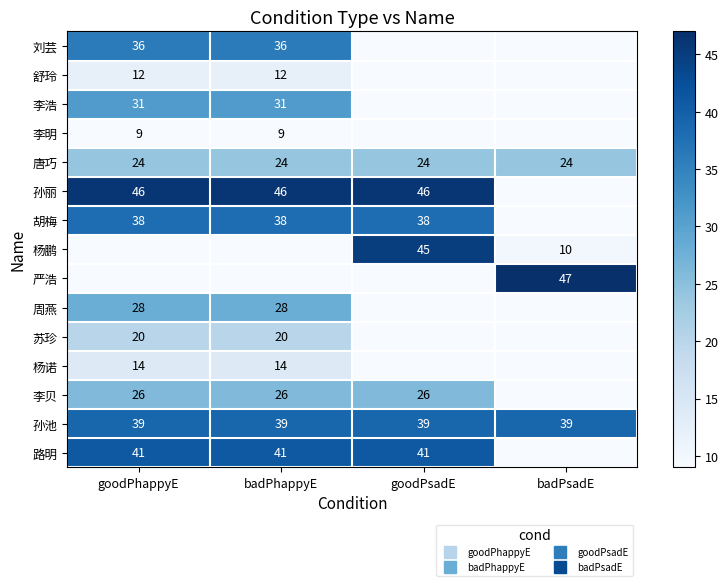

The value of 胡梅 at badPsadE is 0. True or false?

True